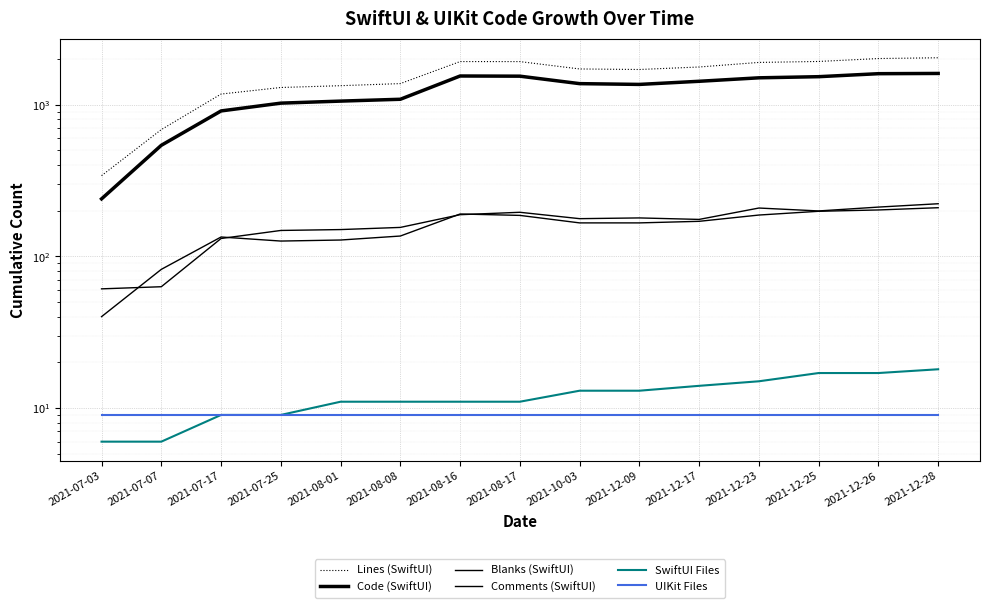

True or false: Comments (SwiftUI) has more than 1 points higher than both neighbors.

True